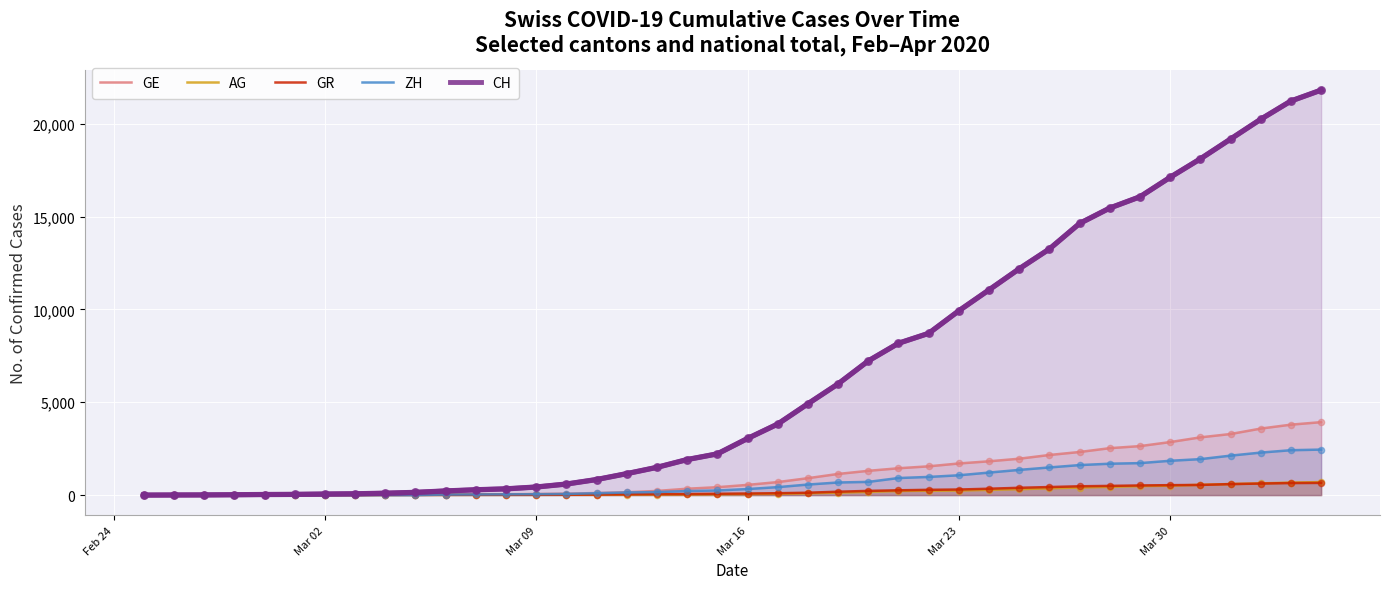

Which series has the largest total across all categories?

CH